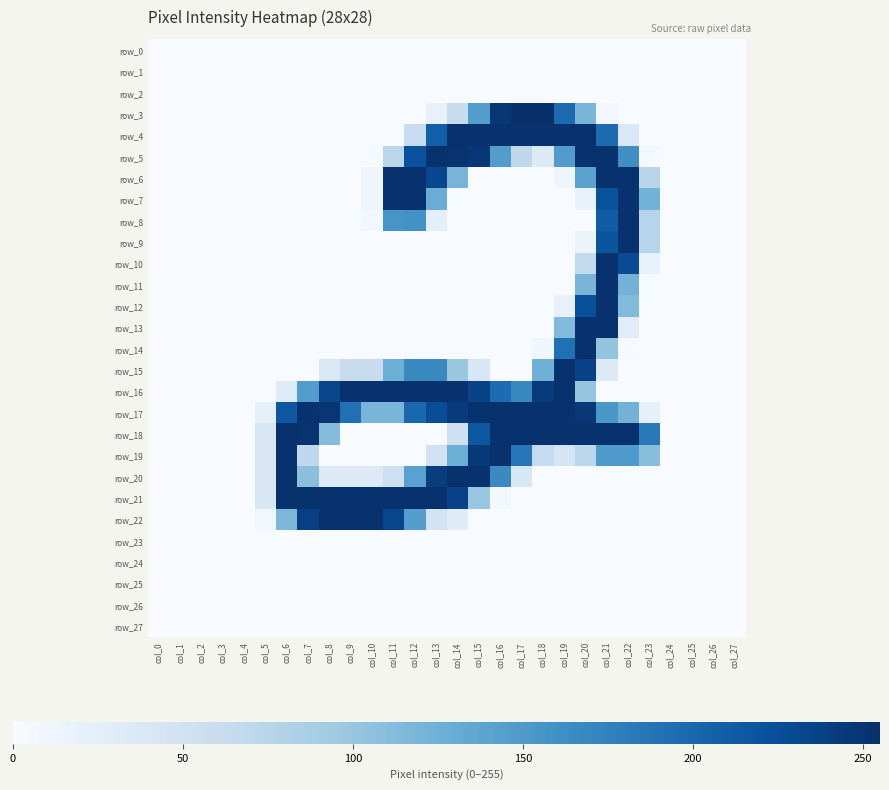

The value of row_20 at col_12 is 141. True or false?

True